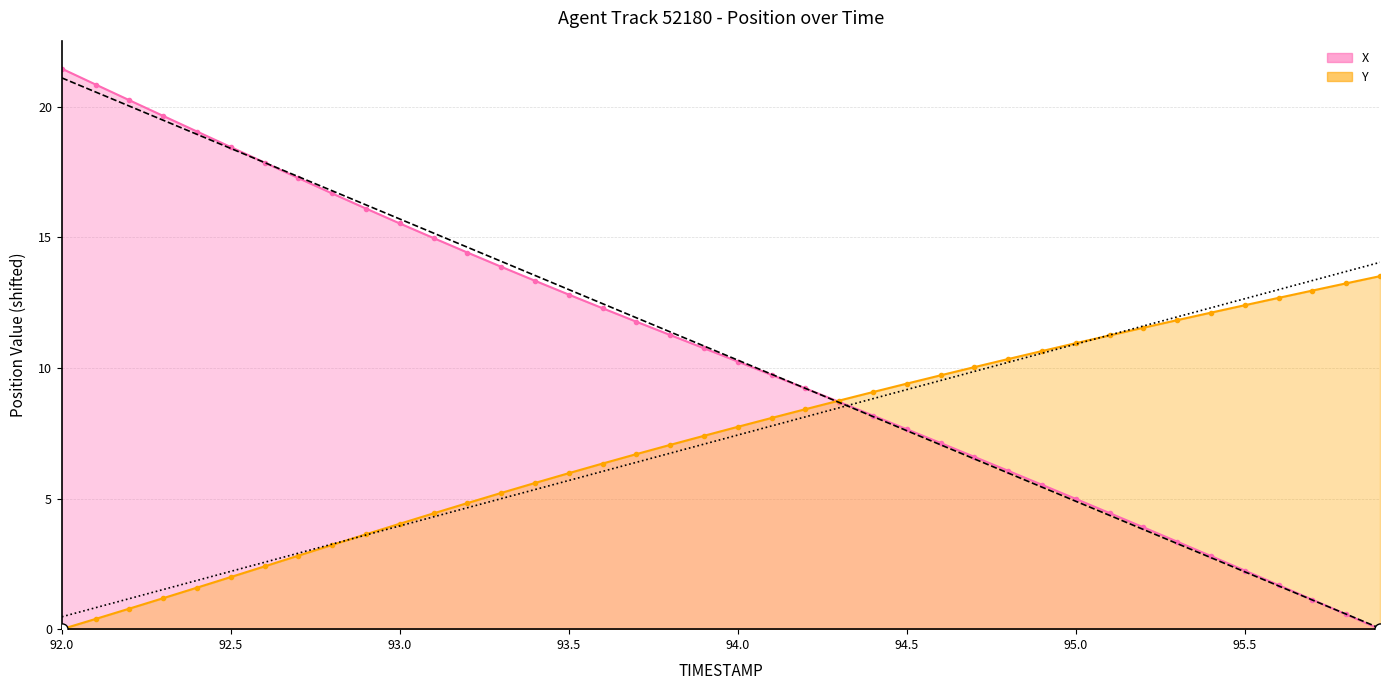

What is the difference between the maximum and minimum values in the Y Trend series?

13.6